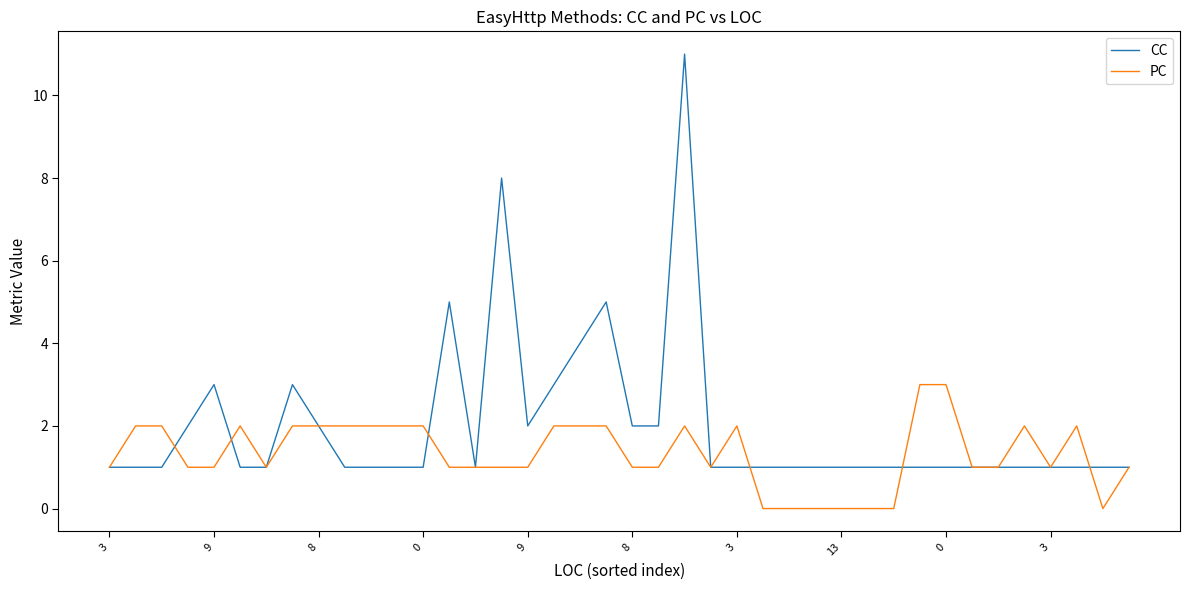

What is the maximum value for PC?

3